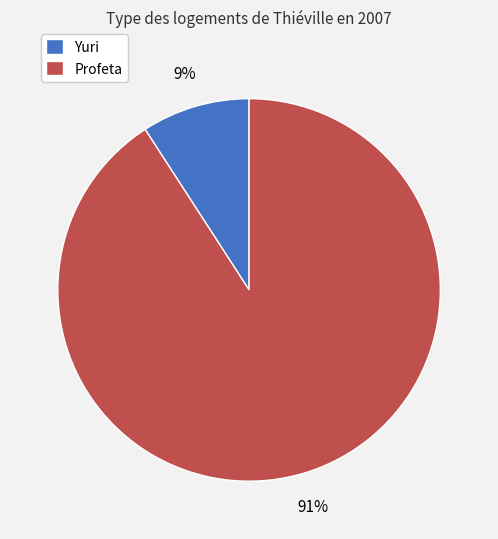

Approximately how many times larger is the value at Yuri compared to Profeta?

0.1